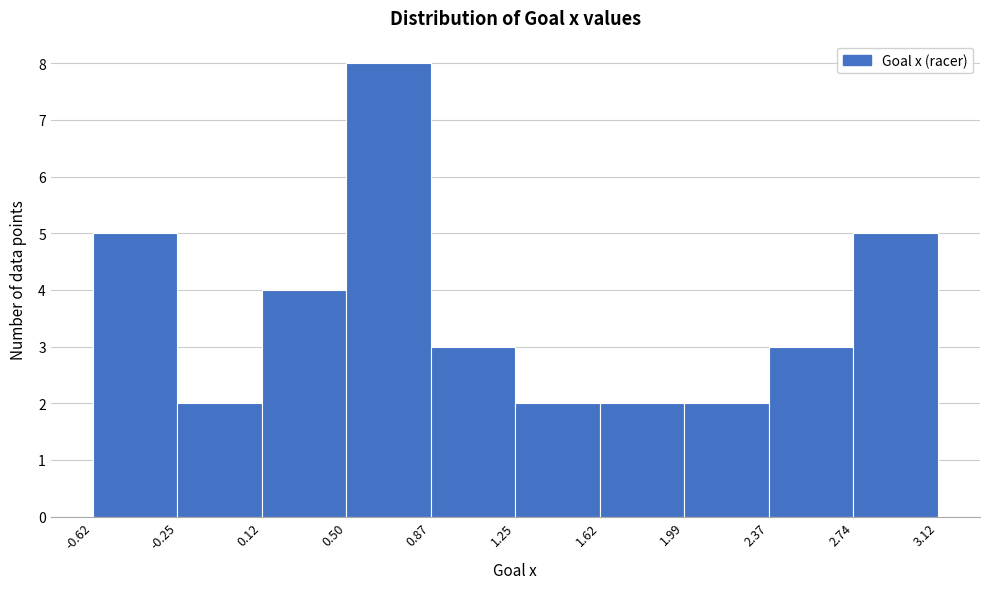

Reading left to right, list every bar in this chart as the range it spans on the x-axis followed by its height. The values are not printed on the chart, so give them approximately, as read against the axis.

-0.62 to -0.25: 5
-0.25 to 0.12: 2
0.12 to 0.50: 4
0.50 to 0.87: 8
0.87 to 1.25: 3
1.25 to 1.62: 2
1.62 to 1.99: 2
1.99 to 2.37: 2
2.37 to 2.74: 3
2.74 to 3.12: 5